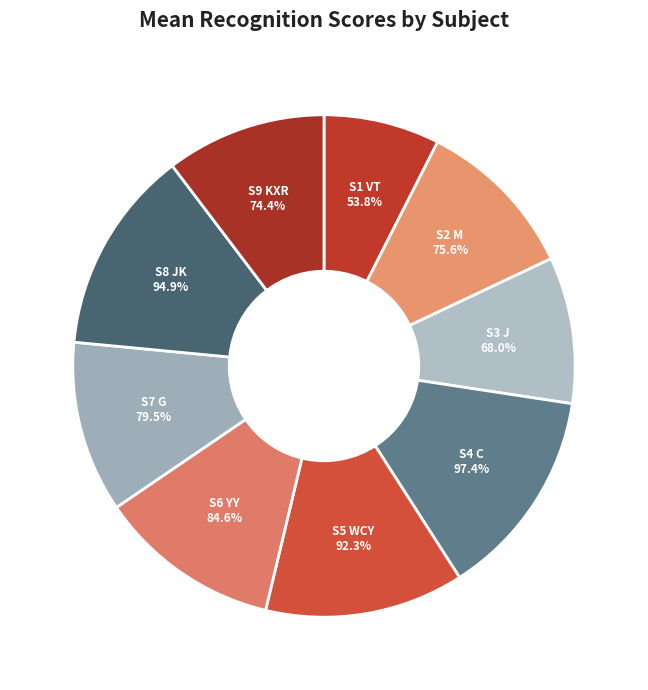

Count the number of slices in the pie.

9